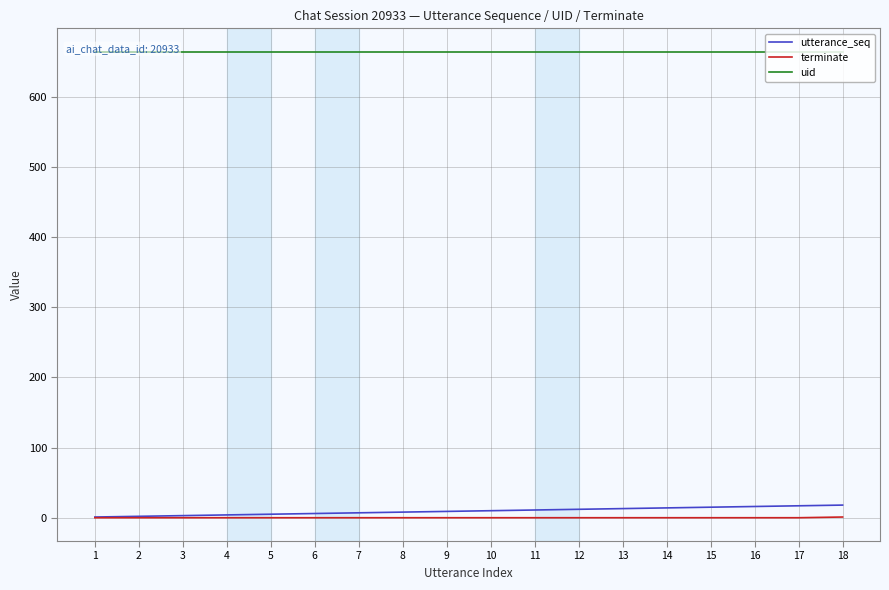

Rank the series by their maximum value, from lowest to highest.

terminate, utterance_seq, uid